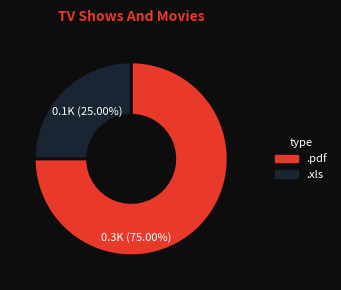

Rank the categories by value from highest to lowest.

.pdf, .xls